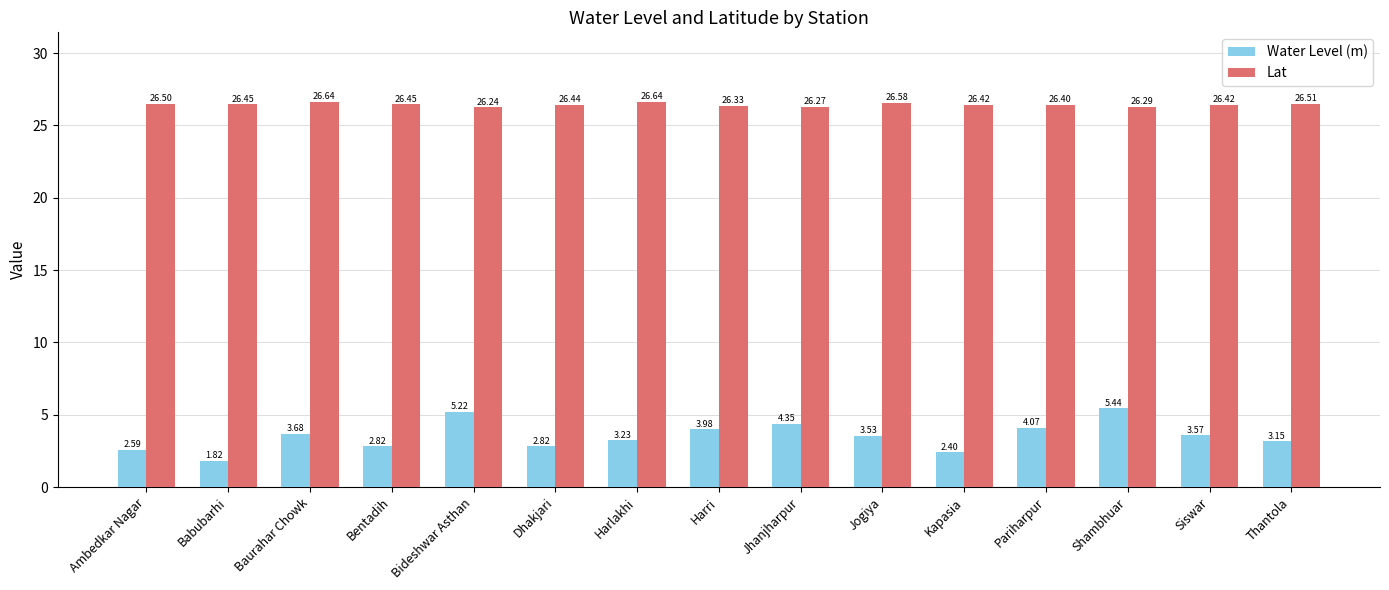

Rank the series at Dhakjari from highest to lowest value.

Lat, Water Level (m)